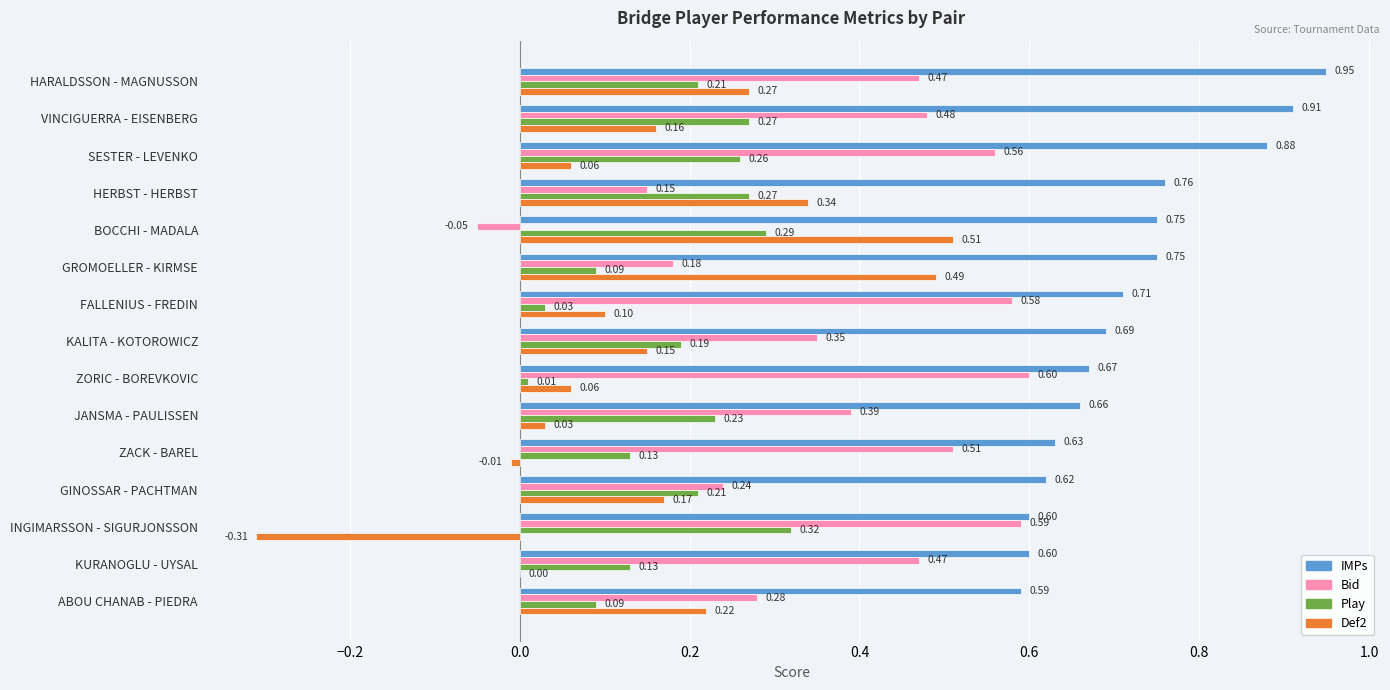

At which category is the sum across all series the highest?

HARALDSSON - MAGNUSSON